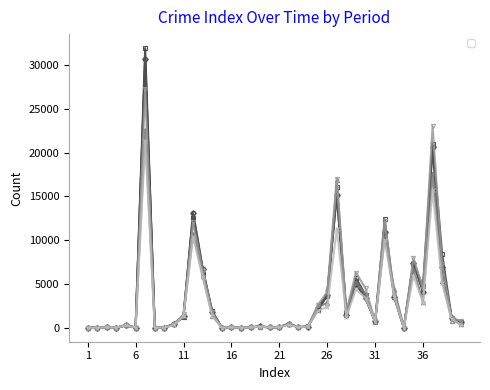

What is the difference between the _2019_09 values at 14 and 37?

18881